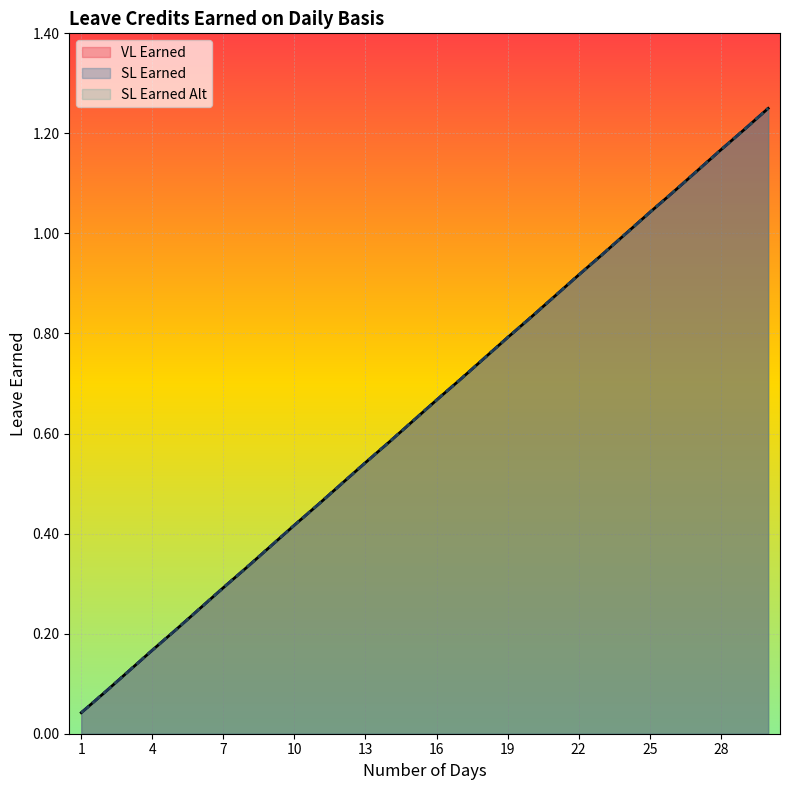

What is the maximum value for SL Earned Alt?

1.2